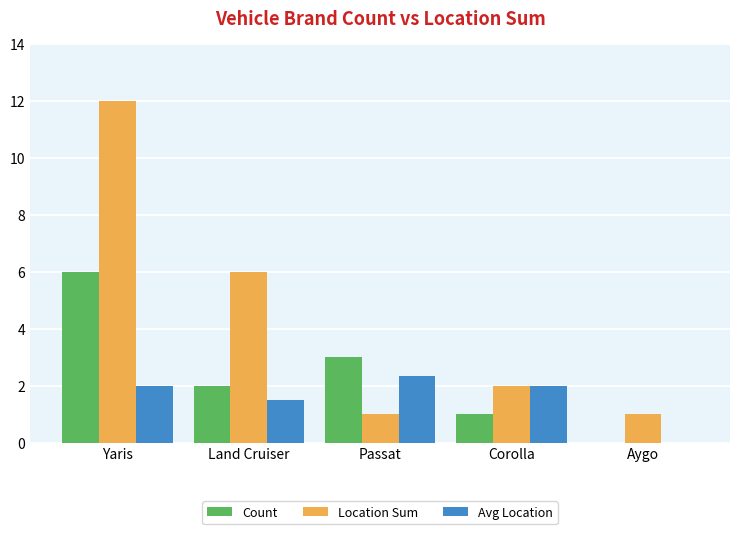

Is it true that Location Sum equals 6.0 at Land Cruiser?

True